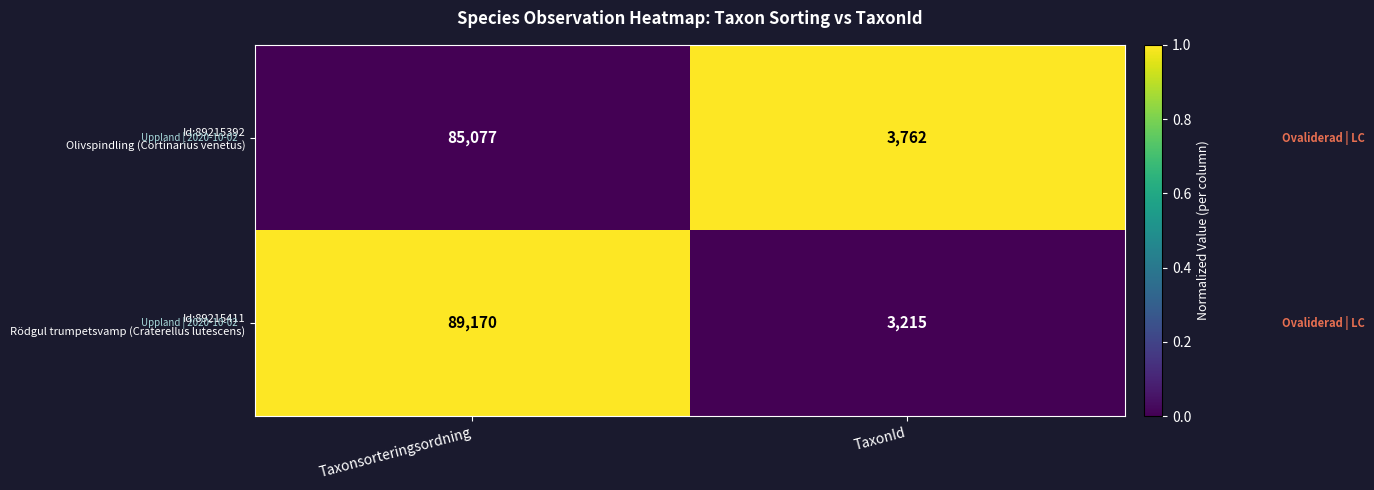

What is the maximum value shown in the chart?

89170